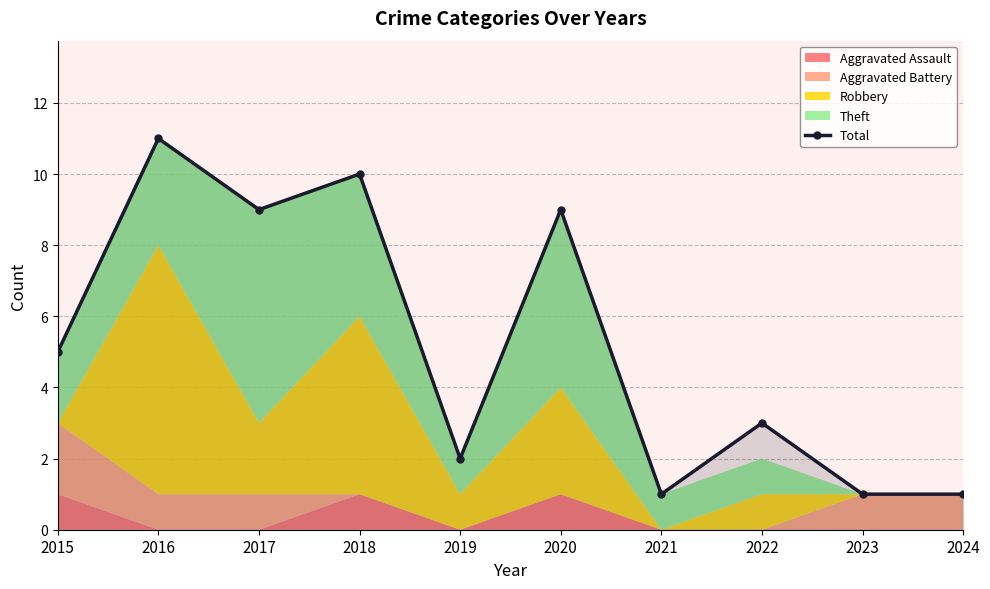

Which category has the highest value in the Total series?

2016